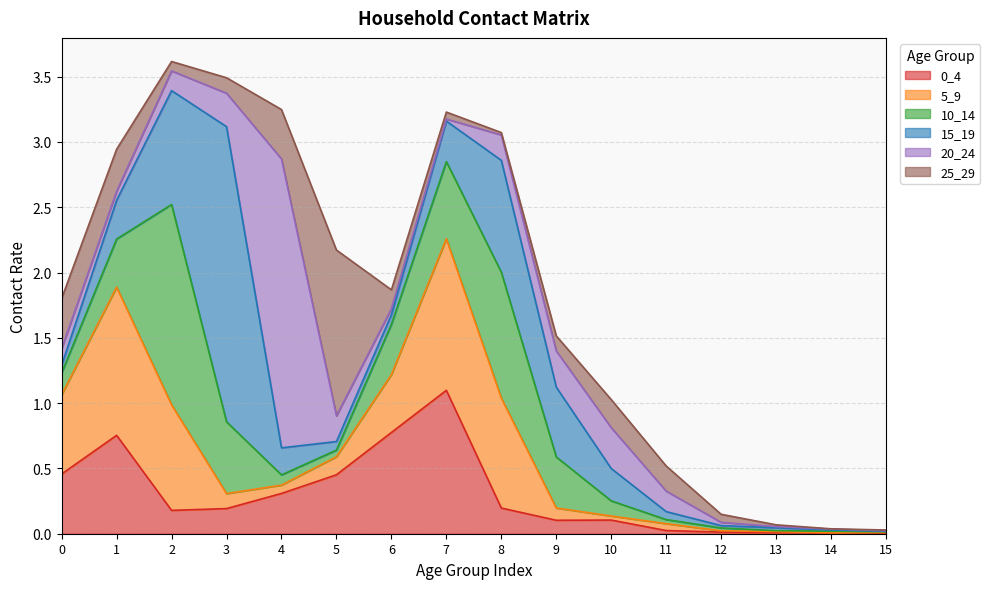

Does the chart display data point markers on the line(s)?

No